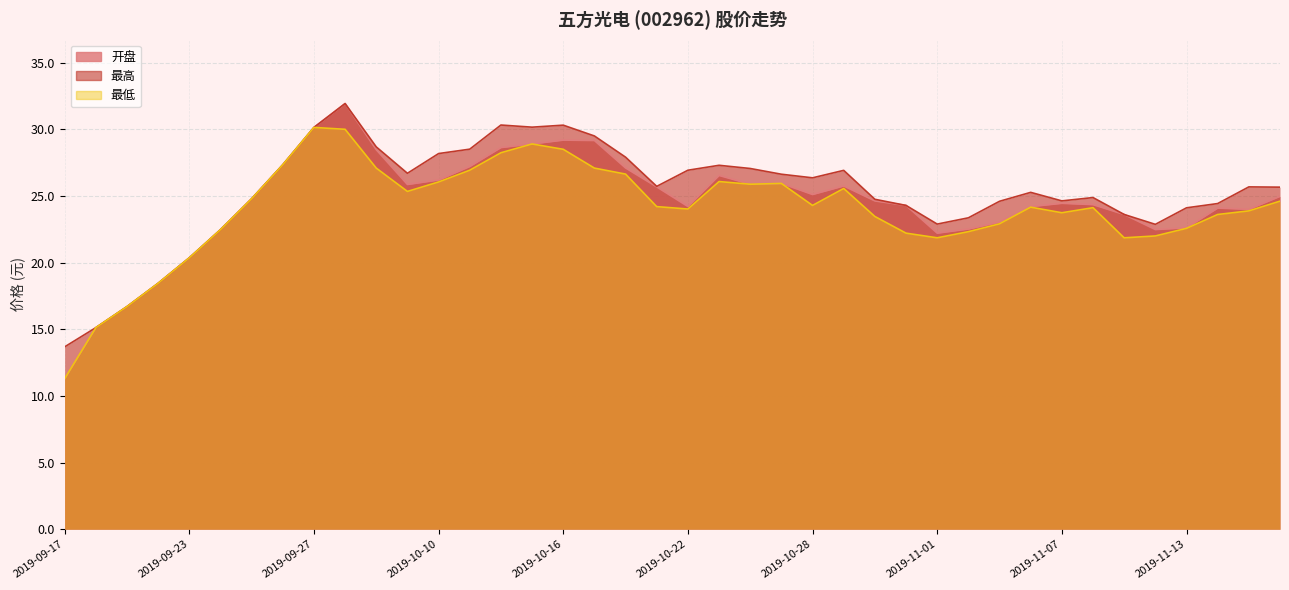

Where is the first local maximum for 最高?

2019-09-30